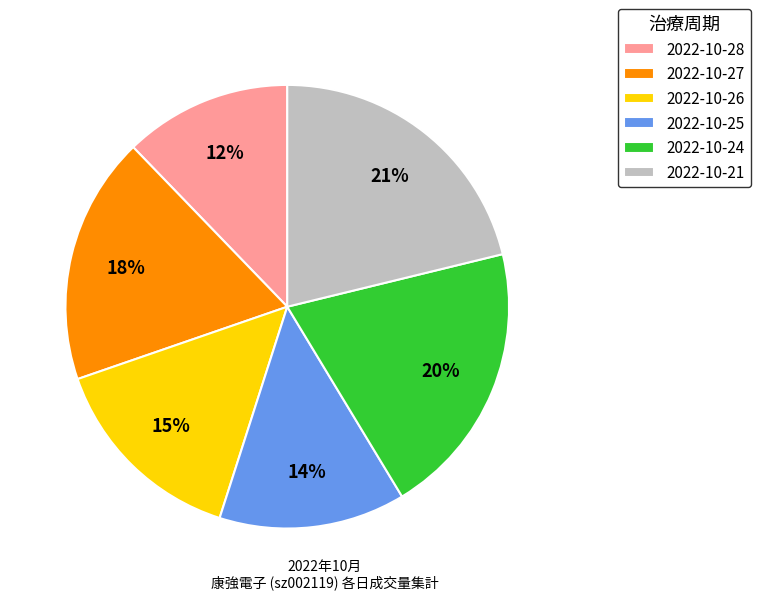

True or false: 2022-10-28 accounts for 12% of the total.

True